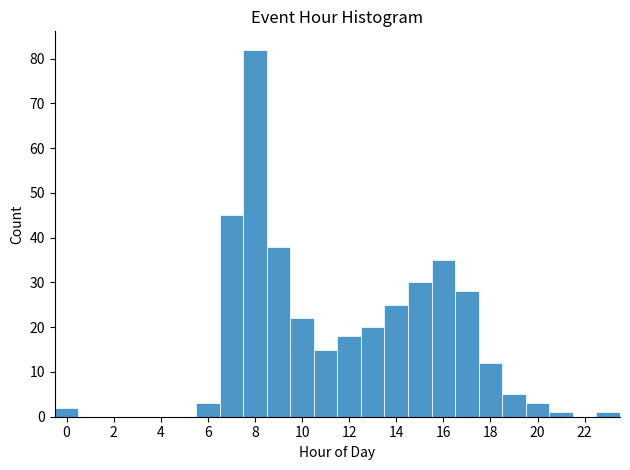

Reading left to right, transcribe this chart: for each bar, give the range it covers on the x-axis and its height. Neither the bar edges nor the heights are printed on the chart, so give them approximately, as read against the axes.

-0.5 to 0.5: 2
0.5 to 1.5: 0
1.5 to 2.5: 0
2.5 to 3.5: 0
3.5 to 4.5: 0
4.5 to 5.5: 0
5.5 to 6.5: 3
6.5 to 7.5: 45
7.5 to 8.5: 82
8.5 to 9.5: 38
9.5 to 10.5: 22
10.5 to 11.5: 15
11.5 to 12.5: 18
12.5 to 13.5: 20
13.5 to 14.5: 25
14.5 to 15.5: 30
15.5 to 16.5: 35
16.5 to 17.5: 28
17.5 to 18.5: 12
18.5 to 19.5: 5
19.5 to 20.5: 3
20.5 to 21.5: 1
21.5 to 22.5: 0
22.5 to 23.5: 1